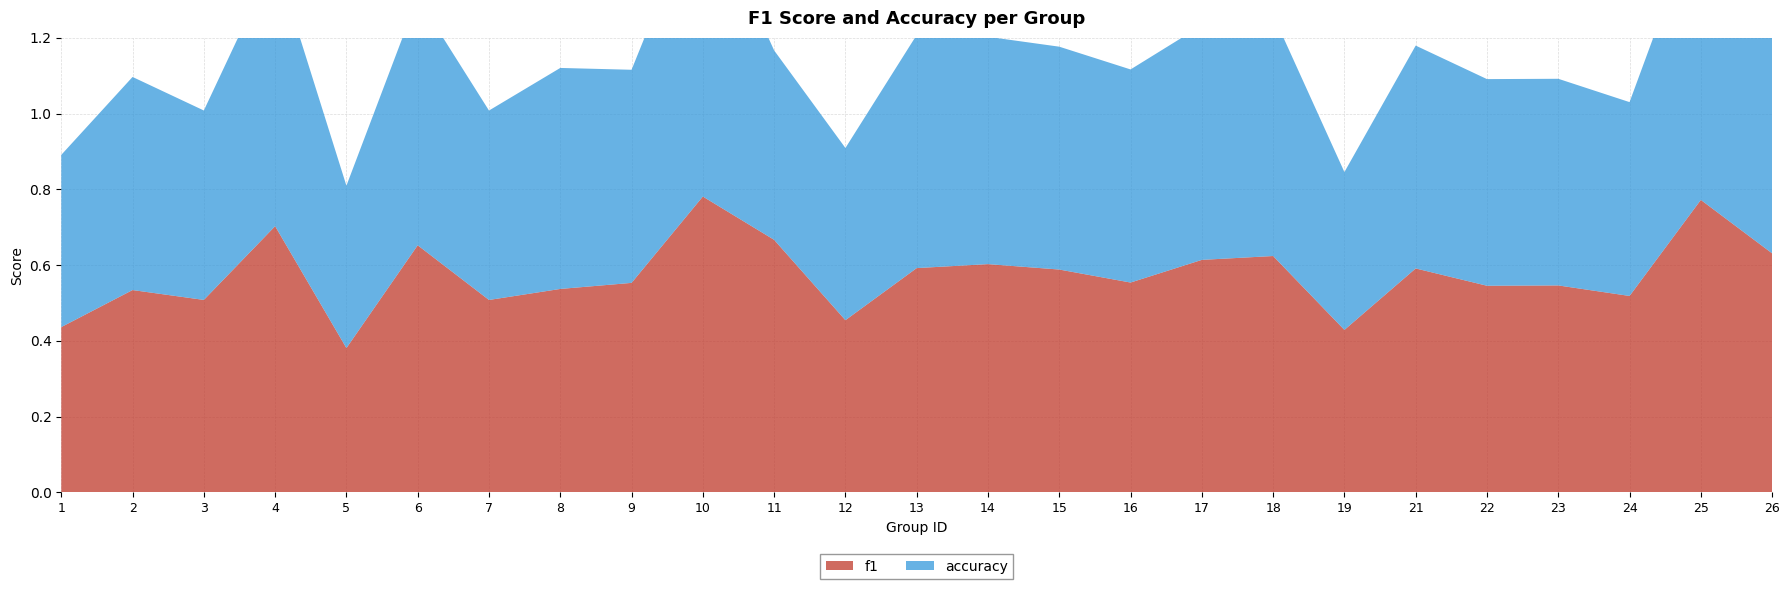

Reading left to right, what are all the values shown in this chart?

f1: 0.4	0.5	0.5	0.7	0.4	0.7	0.5	0.5	0.6	0.8	0.7	0.5	0.6	0.6	0.6	0.6	0.6	0.6	0.4	0.6	0.5	0.5	0.5	0.8	0.6
accuracy: 0.5	0.6	0.5	0.7	0.4	0.7	0.5	0.6	0.6	0.8	0.5	0.5	0.6	0.6	0.6	0.6	0.6	0.6	0.4	0.6	0.5	0.5	0.5	0.8	0.6